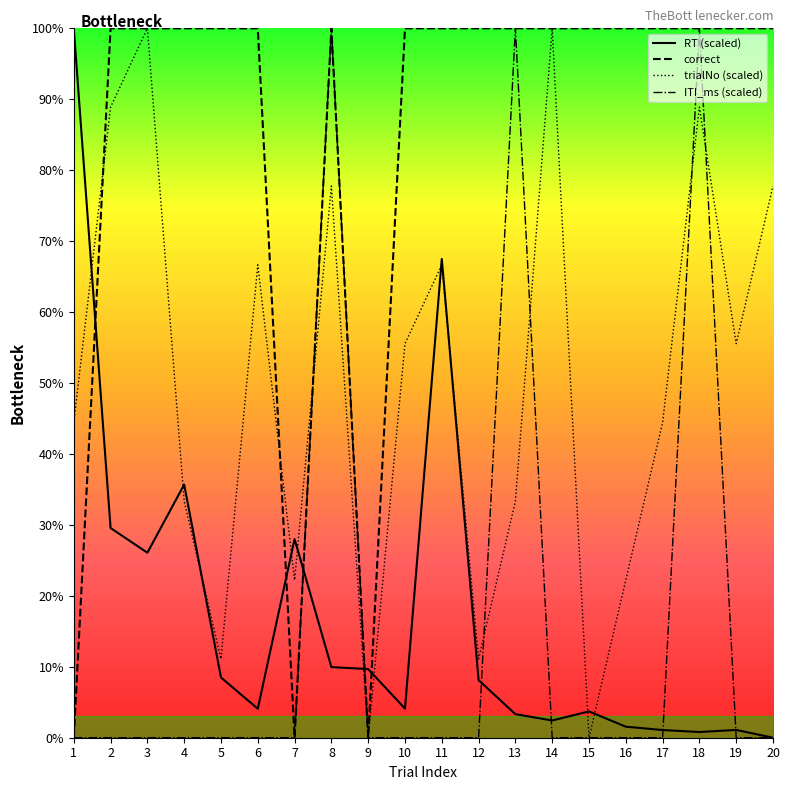

Reading left to right, what are all the values shown in this chart?

correct: 0.0	100.0	100.0	100.0	100.0	100.0	0.0	100.0	0.0	100.0	100.0	100.0	100.0	100.0	100.0	100.0	100.0	100.0	100.0	100.0
RT: 100.0	29.6	26.1	35.7	8.5	4.1	28.0	10.0	9.7	4.1	67.5	8.1	3.3	2.4	3.7	1.6	1.1	0.8	1.1	0.0
ITI_ms: 0.0	0.0	0.0	0.0	0.0	0.0	0.0	100.0	0.0	0.0	0.0	0.0	100.0	0.0	0.0	0.0	0.0	100.0	0.0	0.0
trialNo: 44.4	88.9	100.0	33.3	11.1	66.7	22.2	77.8	0.0	55.6	66.7	11.1	33.3	100.0	0.0	22.2	44.4	88.9	55.6	77.8